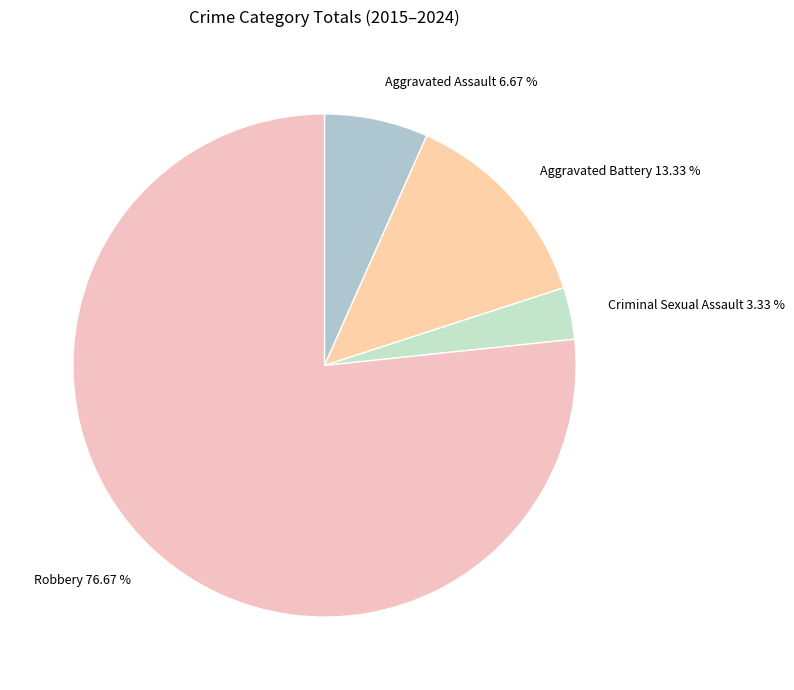

Which category has the biggest portion of the pie?

Robbery